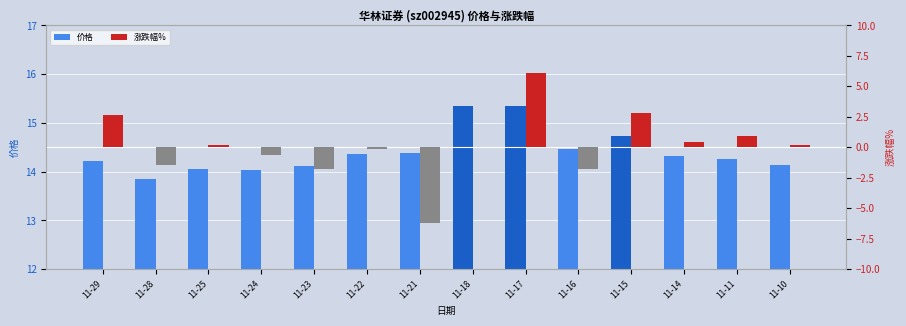

What value does the 涨跌幅% series have at 11-25?

0.2